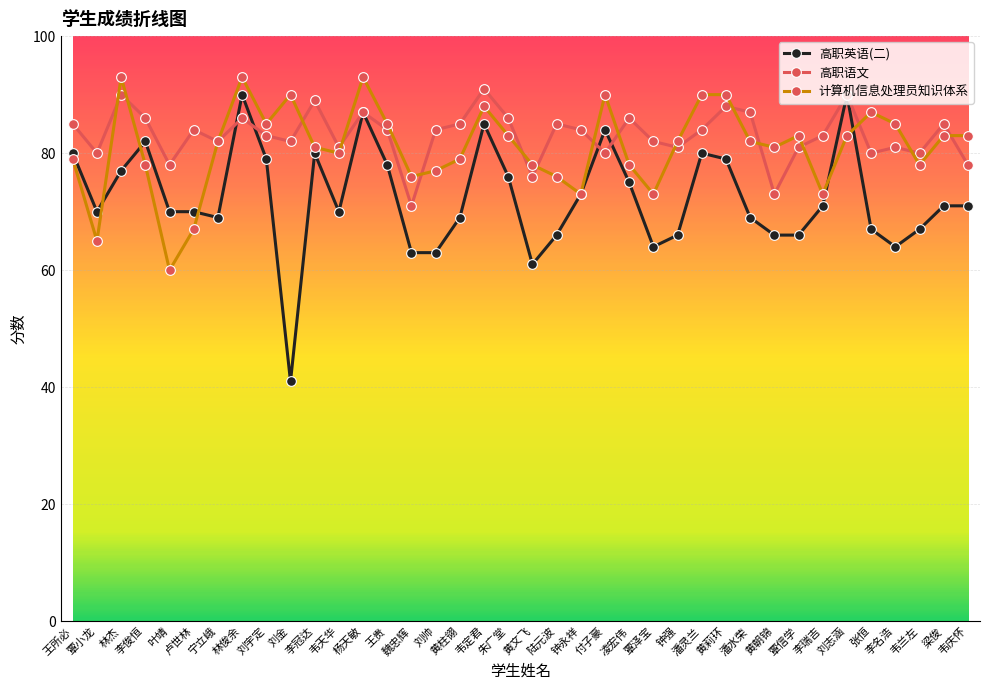

What is the average value of the 高职语文 series?

83